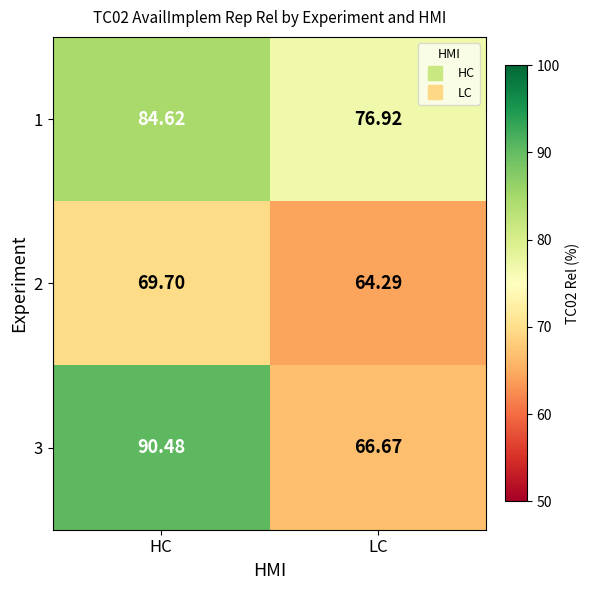

At which category does the chart reach its minimum across all series?

LC